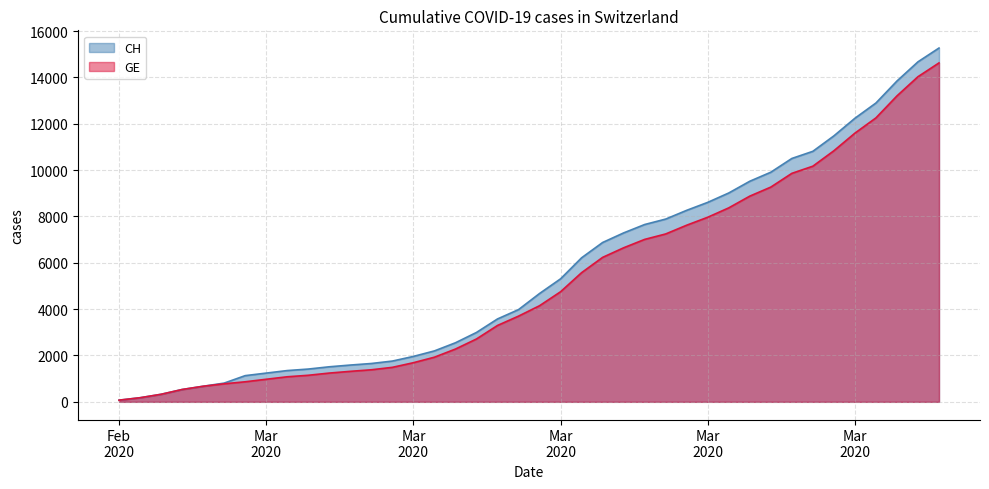

Between Mar
2020 and 14, which is larger?

14